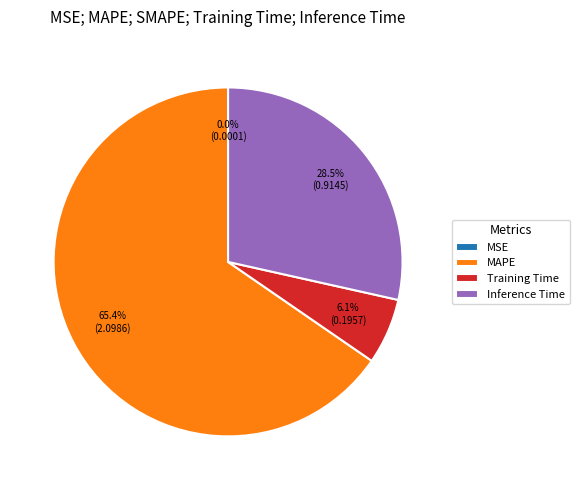

Which has a higher value, Inference Time or Training Time?

Inference Time